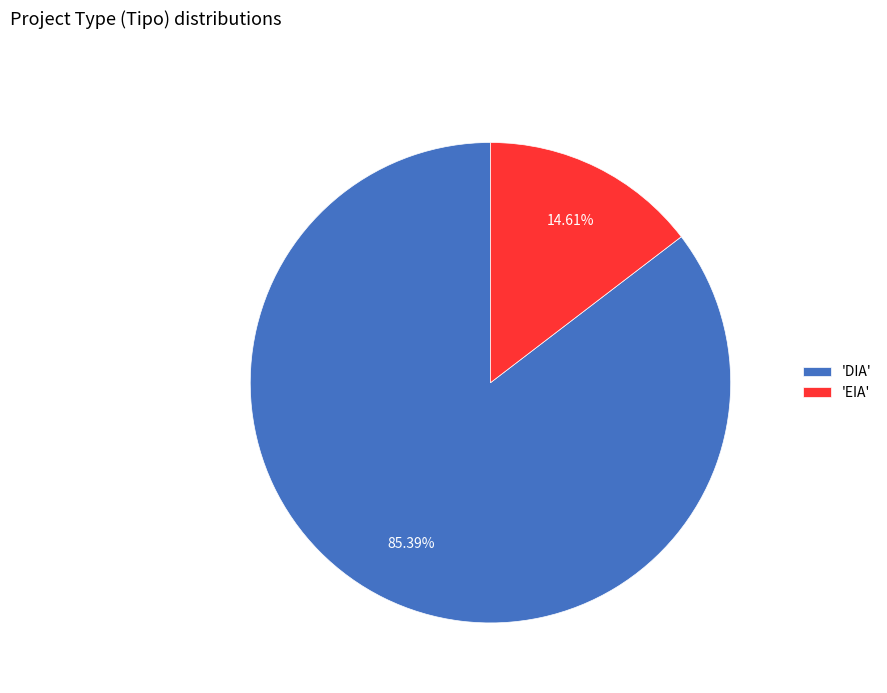

Is there a majority slice in this chart?

Yes